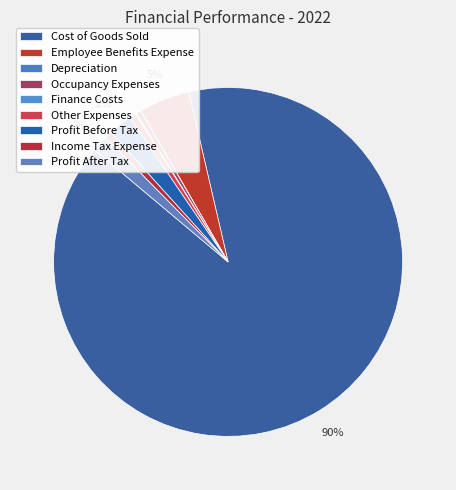

Approximately how many times larger is the value at Cost of Goods Sold compared to Profit After Tax?

59.6